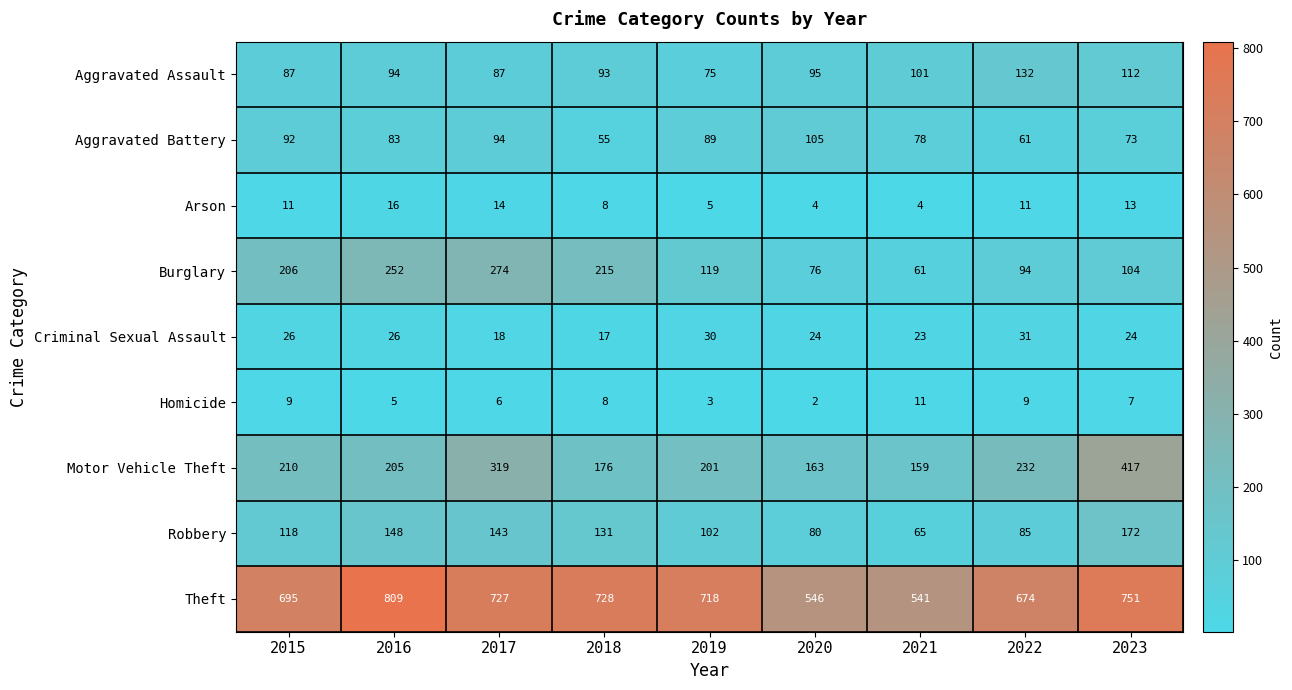

What is the difference between the second highest and second lowest values in the Homicide series?

6